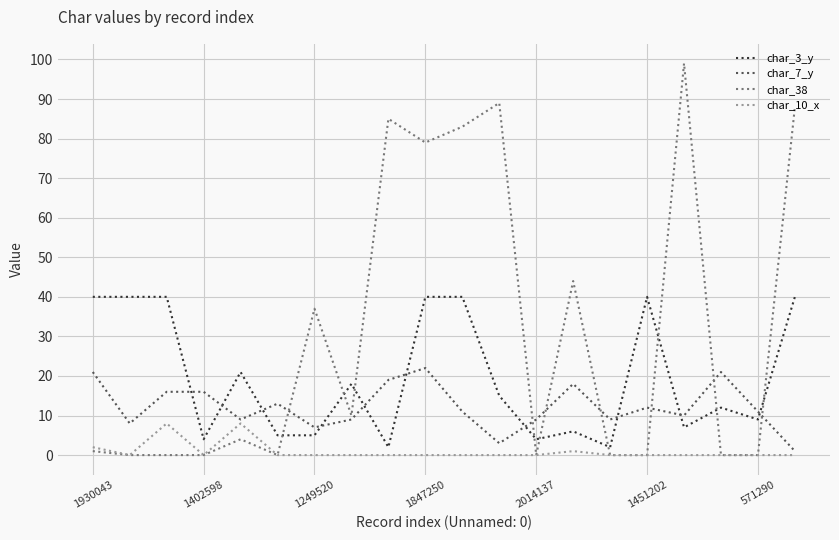

Count the number of categories in the chart.

20